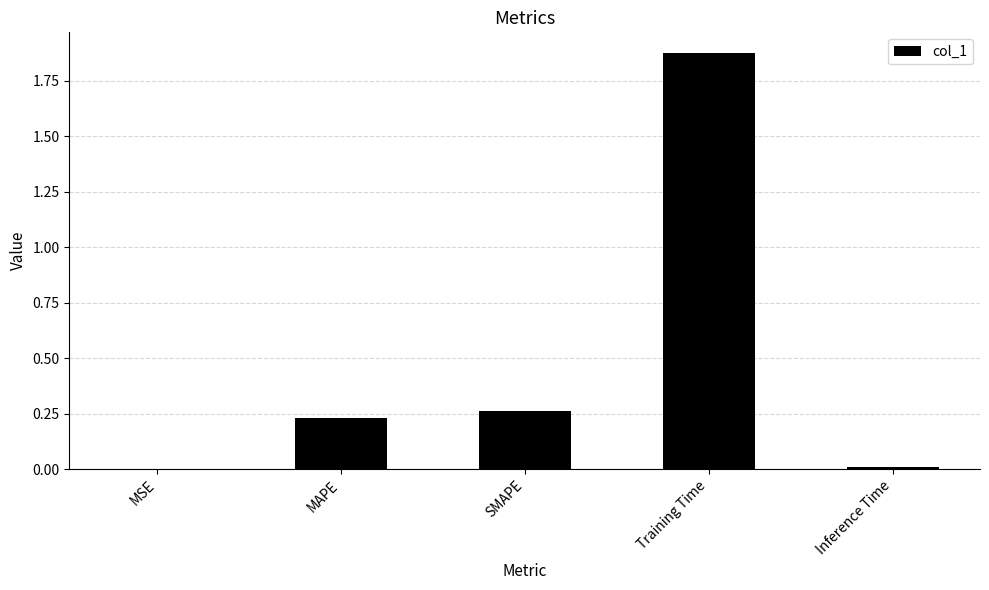

Which has a higher value, Training Time or MAPE?

Training Time